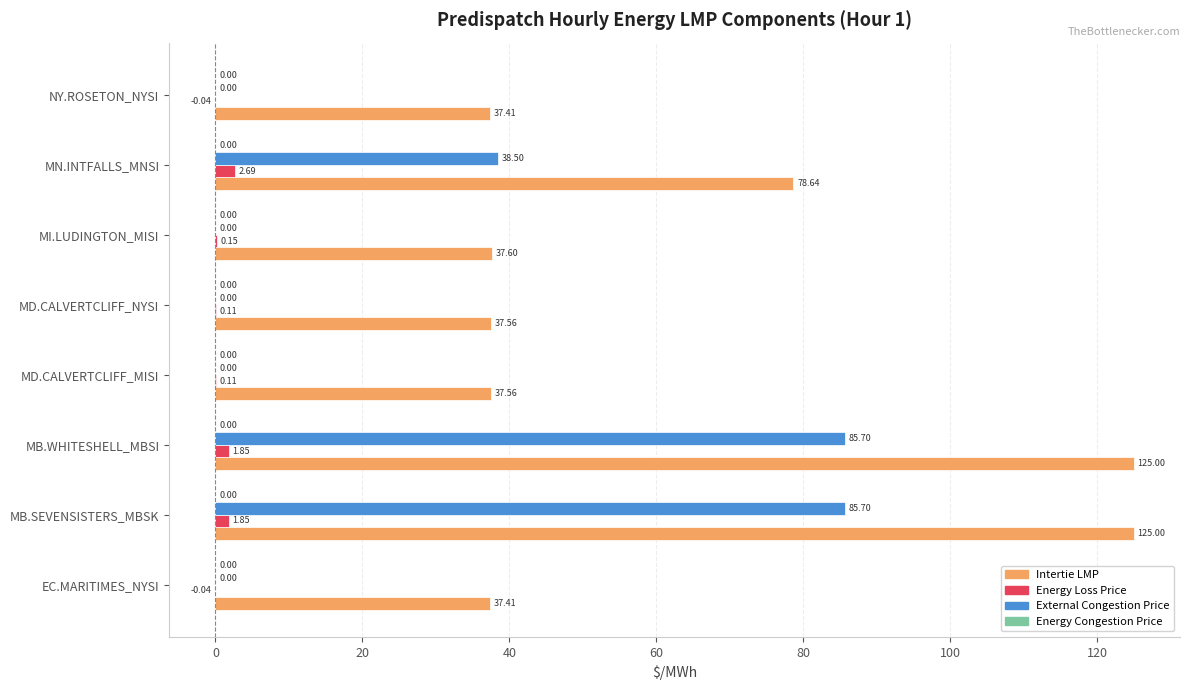

What is the sum of all Energy Loss Price values?

6.7